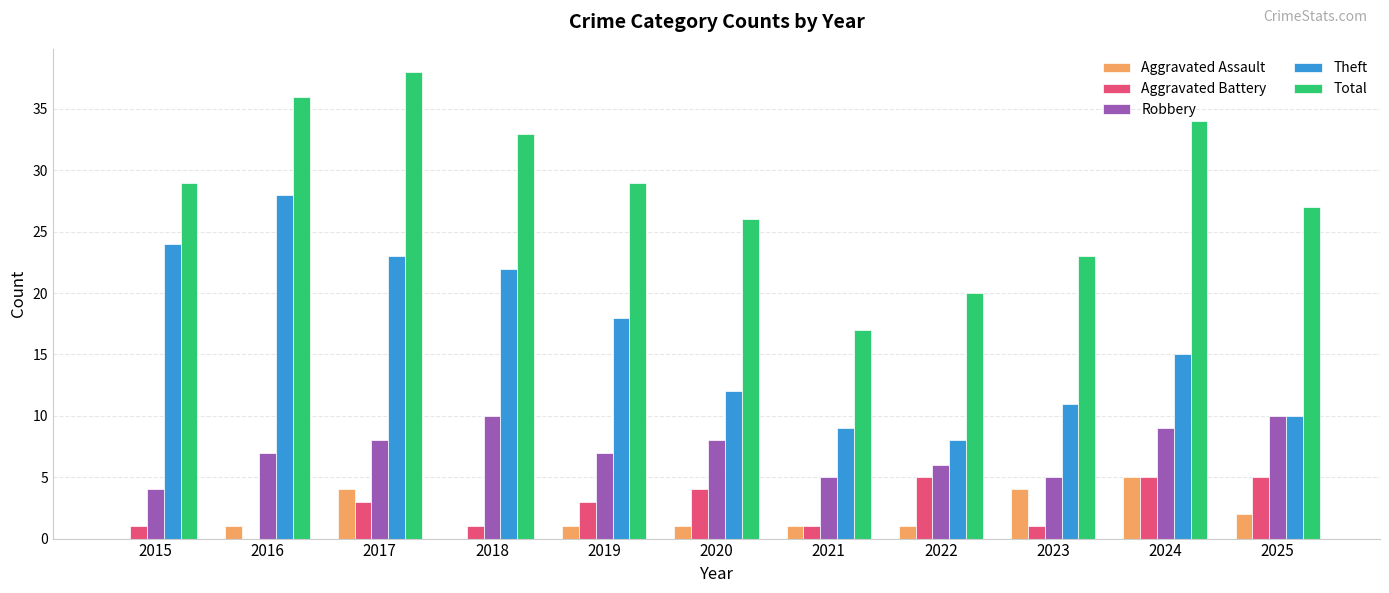

At which category is the sum across all series the highest?

2017